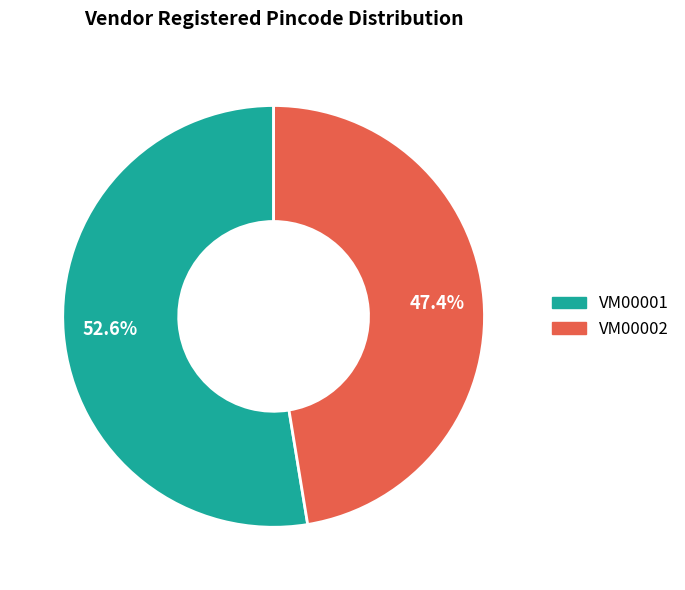

Rank the categories by value from highest to lowest.

VM00001, VM00002